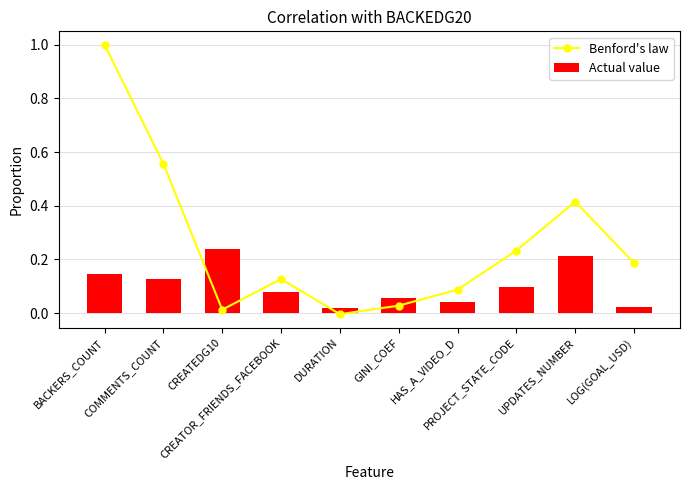

Which series has the largest total across all categories?

Benford's law